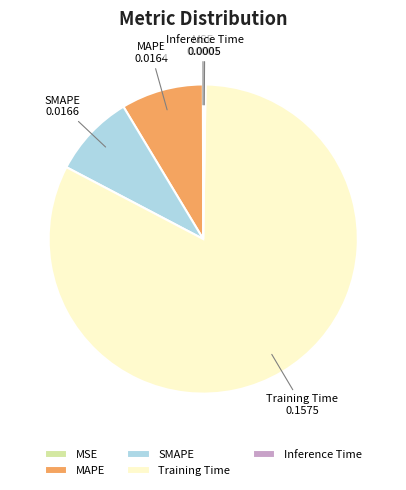

Is there a majority slice in this chart?

Yes